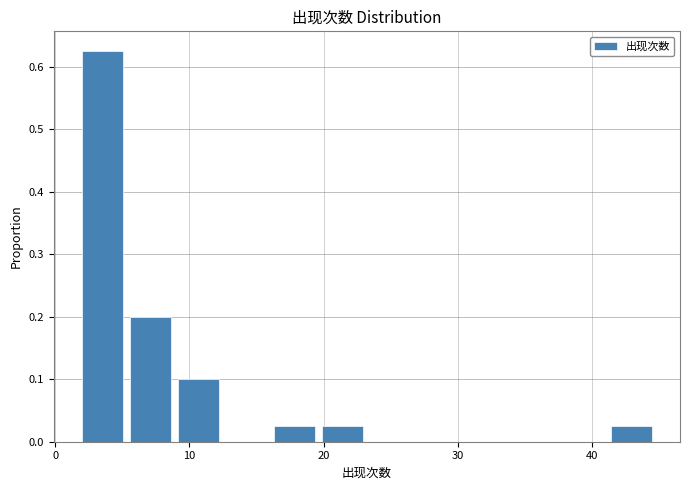

Around what value on the x-axis is the tallest bar? Give the approximate position of its centre, as read against the axis.

4